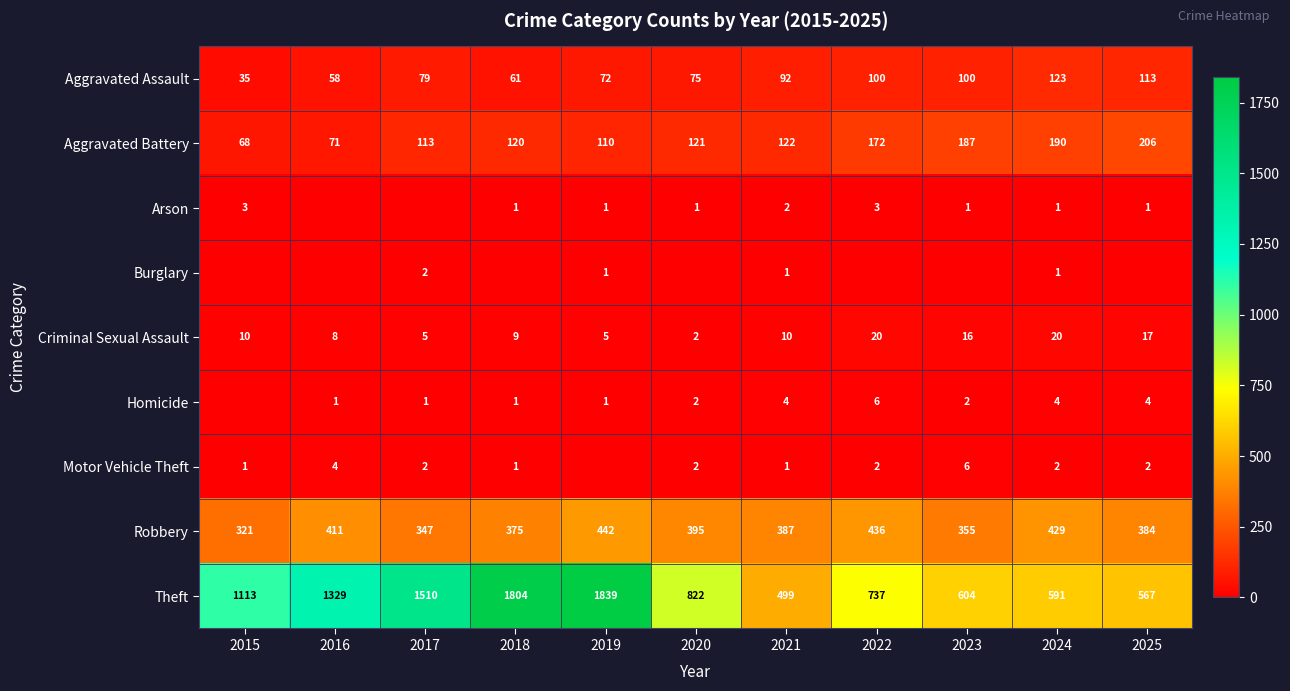

What is the minimum value for Theft?

499